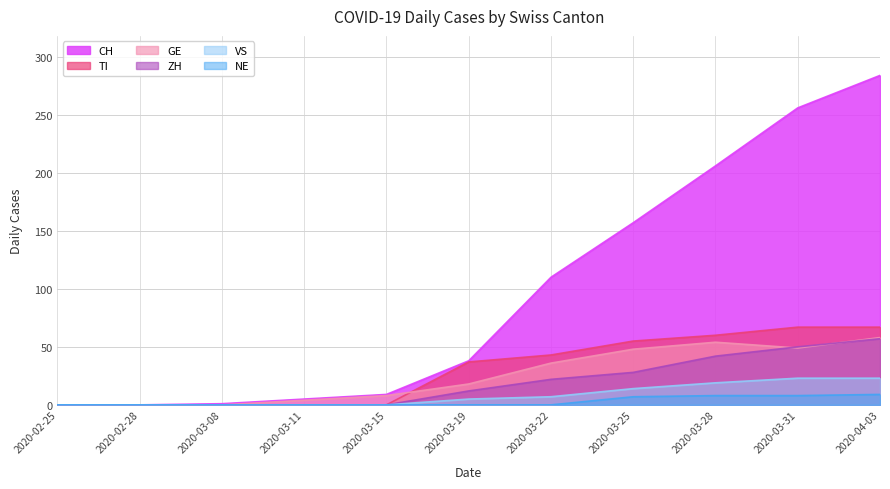

The value of TI at 2020-03-25 is 35. True or false?

False